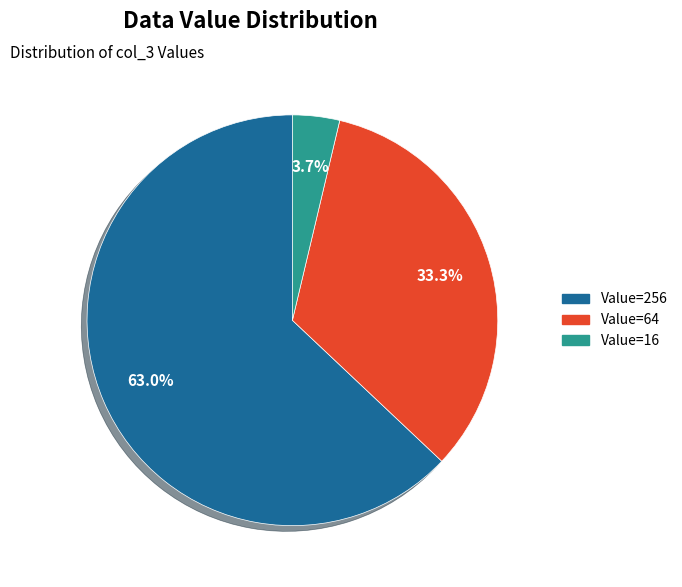

Does any single category account for the majority?

Yes